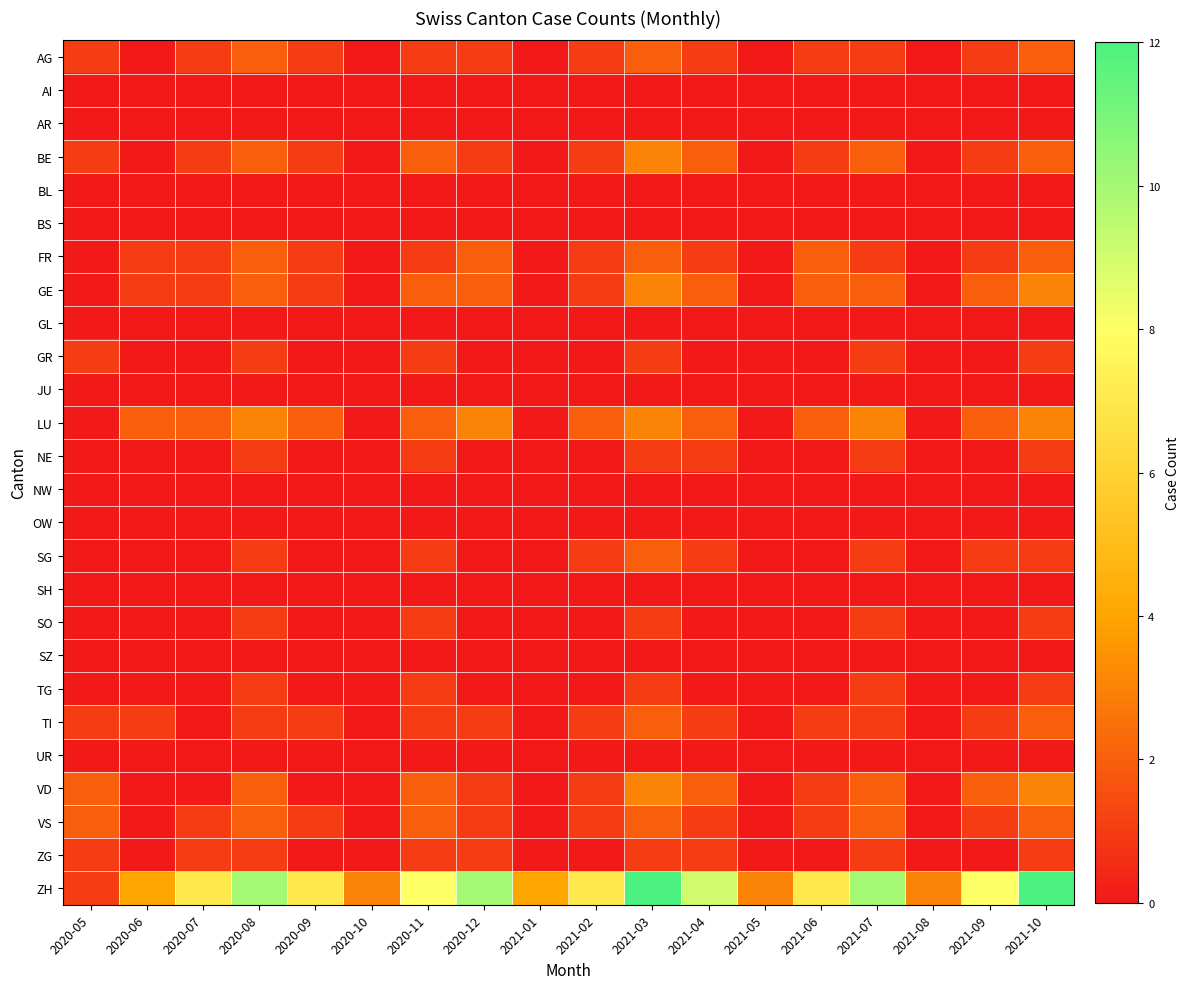

Which series has the widest spread of values?

ZH